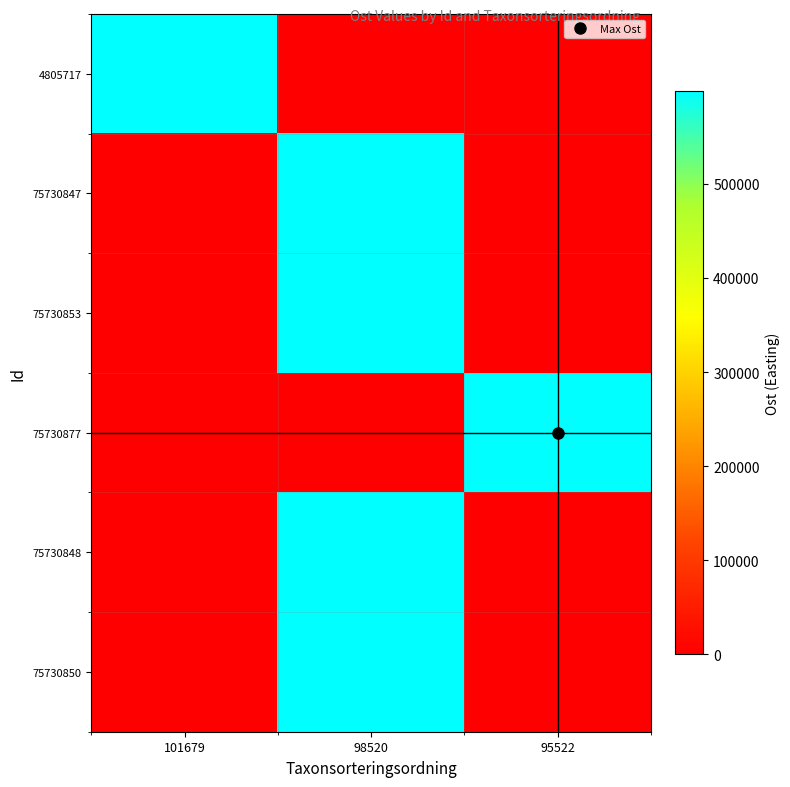

How many series are shown in this chart?

6